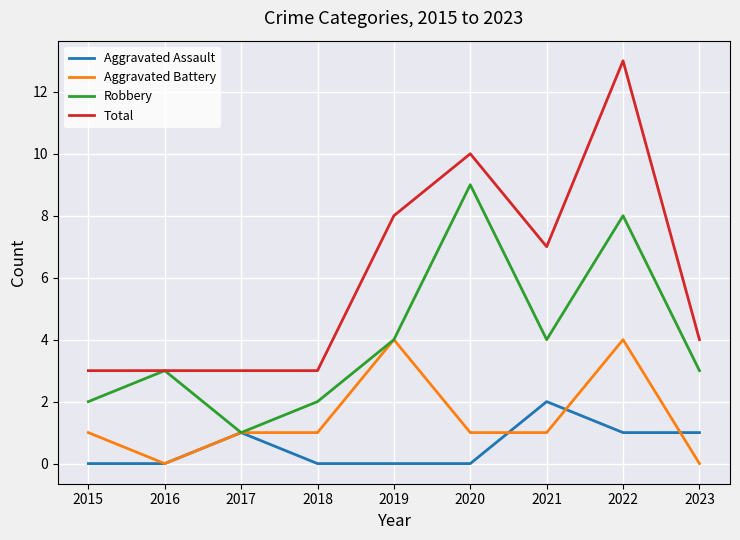

Reading left to right, list all the values displayed in this chart.

Aggravated Assault: 0	0	1	0	0	0	2	1	1
Aggravated Battery: 1	0	1	1	4	1	1	4	0
Robbery: 2	3	1	2	4	9	4	8	3
Total: 3	3	3	3	8	10	7	13	4